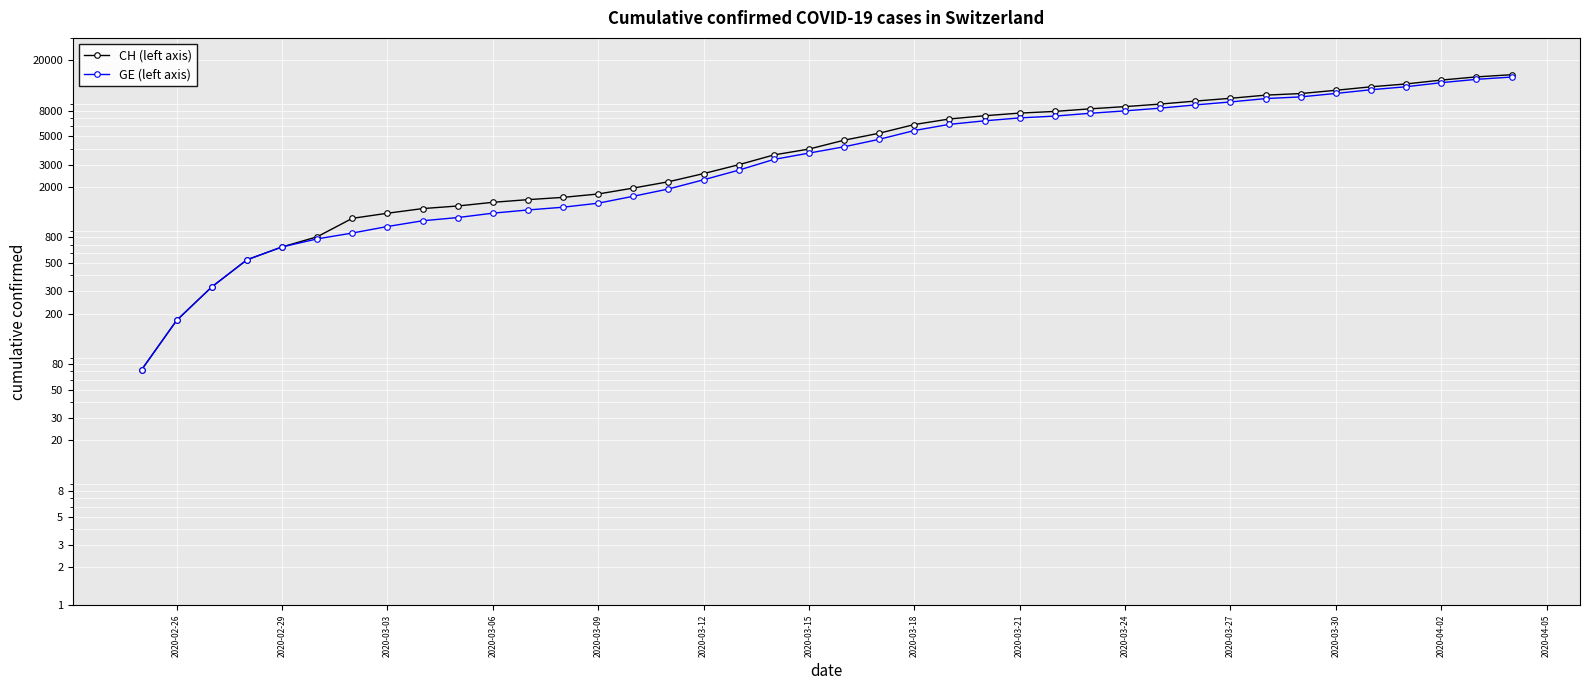

Rank the series by their maximum value, from highest to lowest.

CH (left axis), GE (left axis)